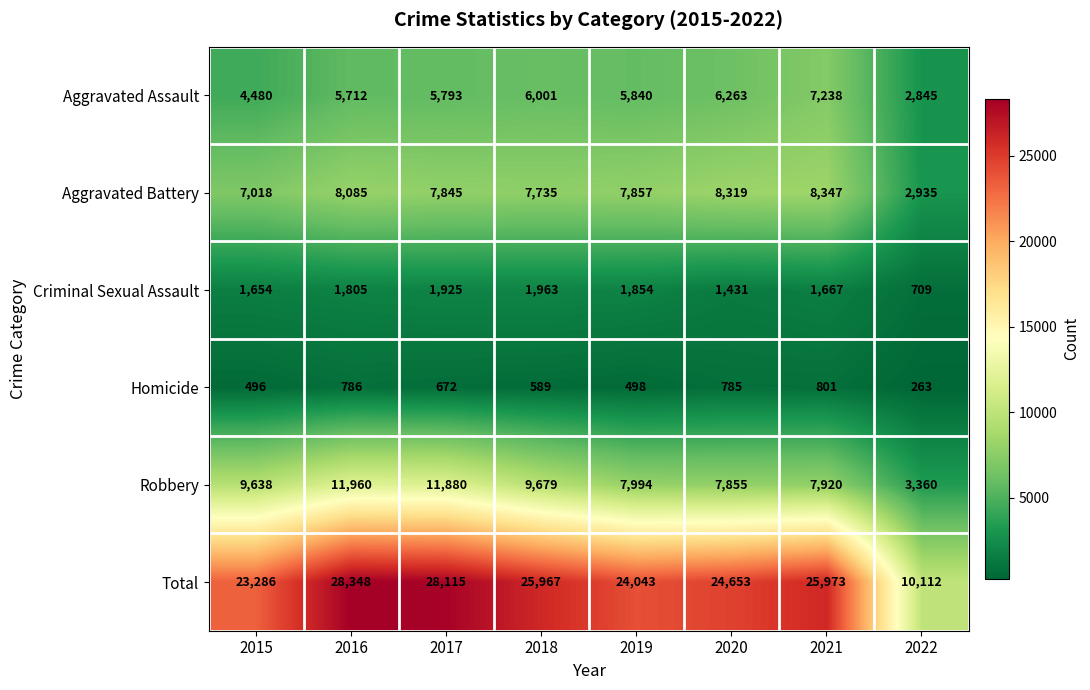

The Robbery series shows 11960 at 2016. True or false?

True